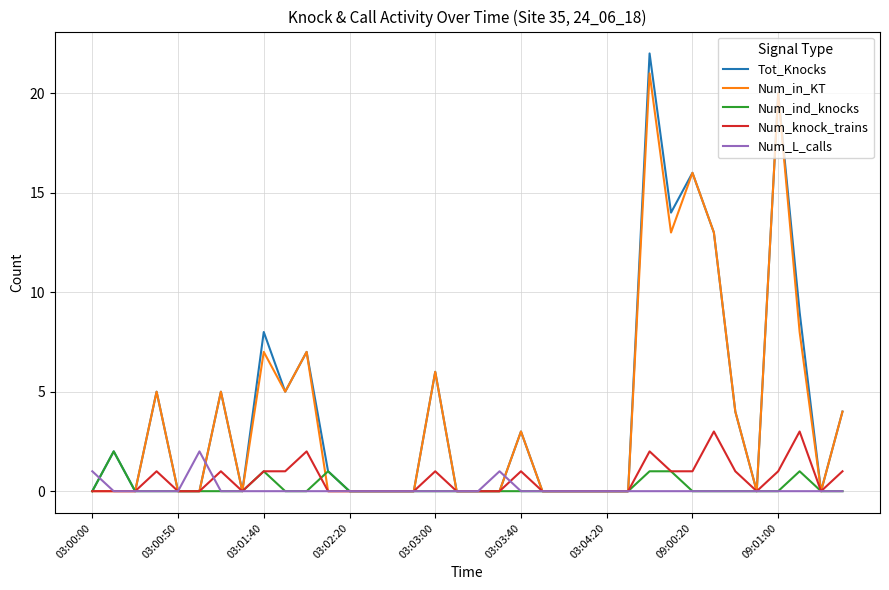

Which series has the largest range (max minus min)?

Tot_Knocks